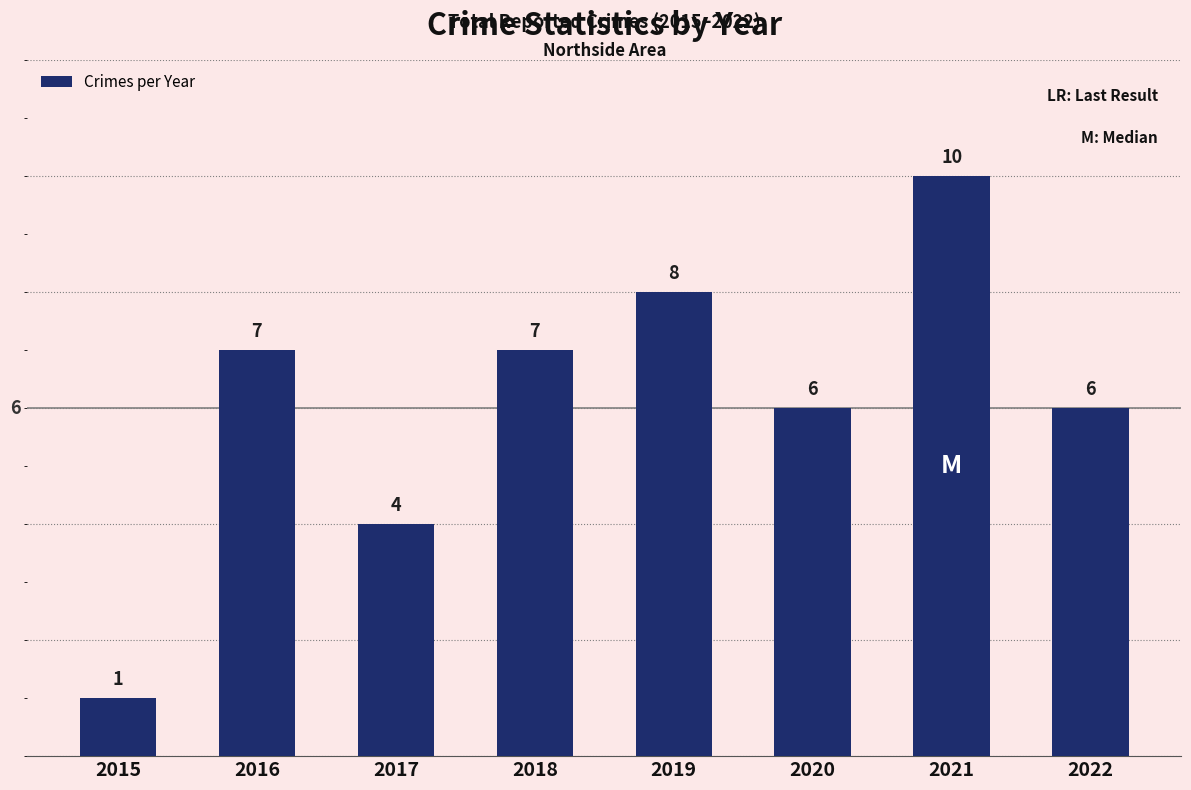

What is the minimum value shown in the chart?

1